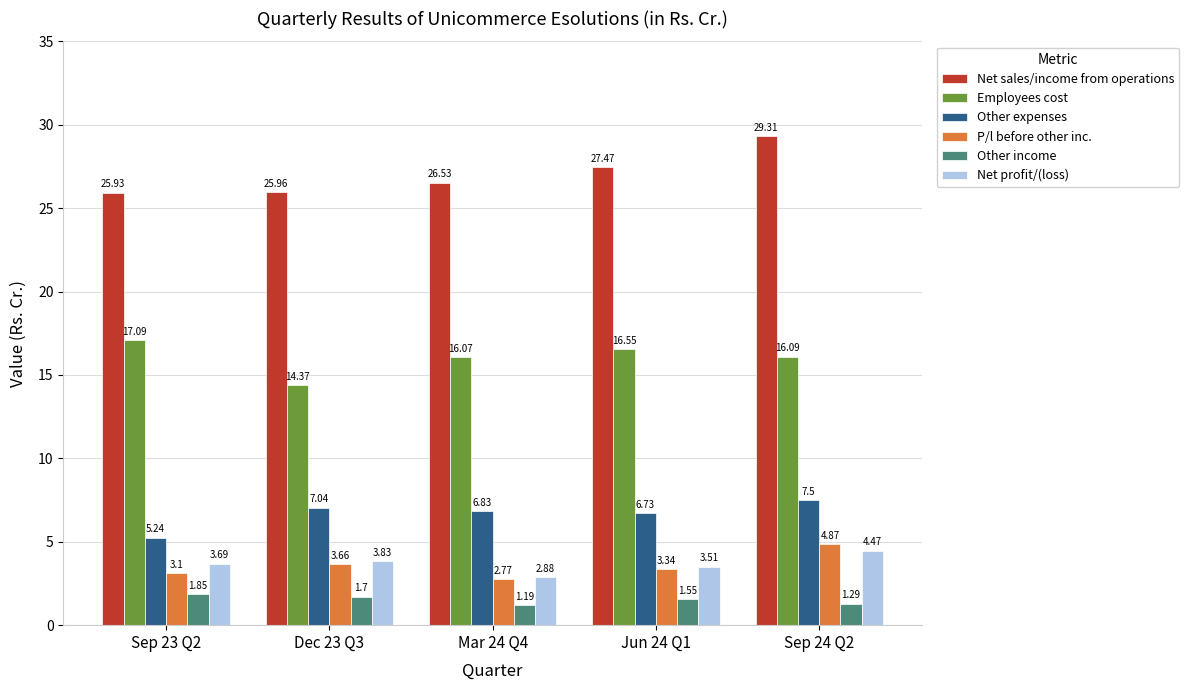

At which category is the sum across all series the highest?

Sep 24 Q2